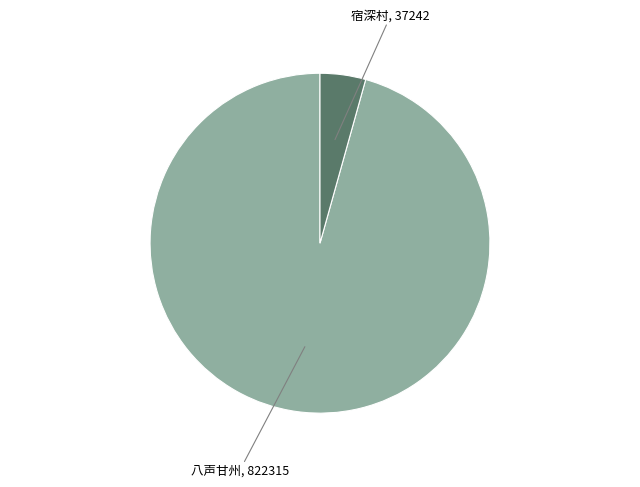

Does any single category account for the majority?

Yes